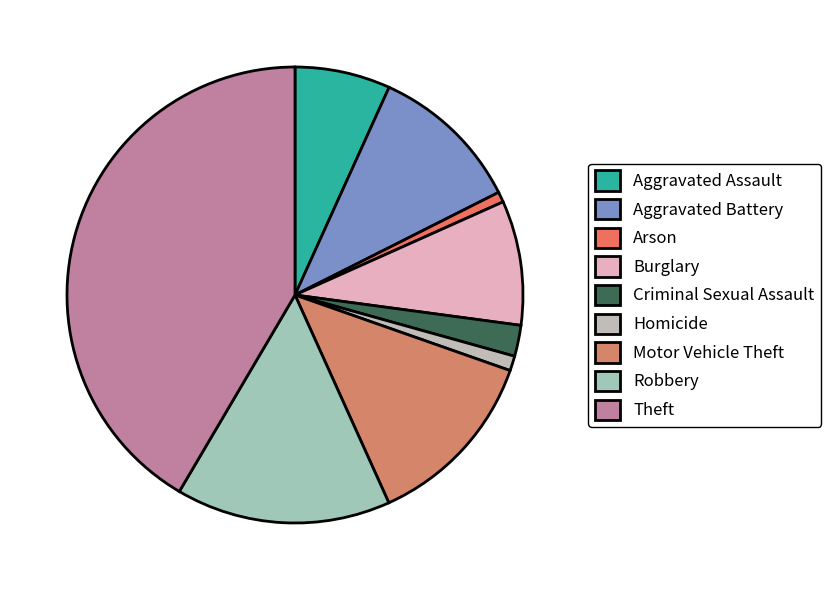

To the nearest percent, what is the combined percentage of Burglary and Homicide?

10%